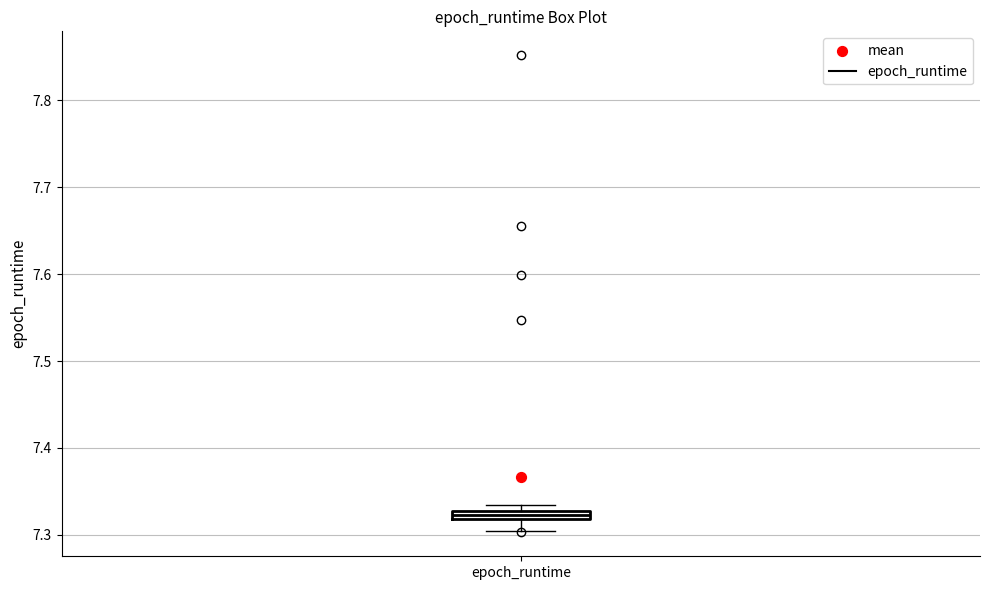

Where is the lower edge of the box for epoch_runtime on the y-axis? The values are not printed on the chart, so give them approximately, as read against the axis.

7.32